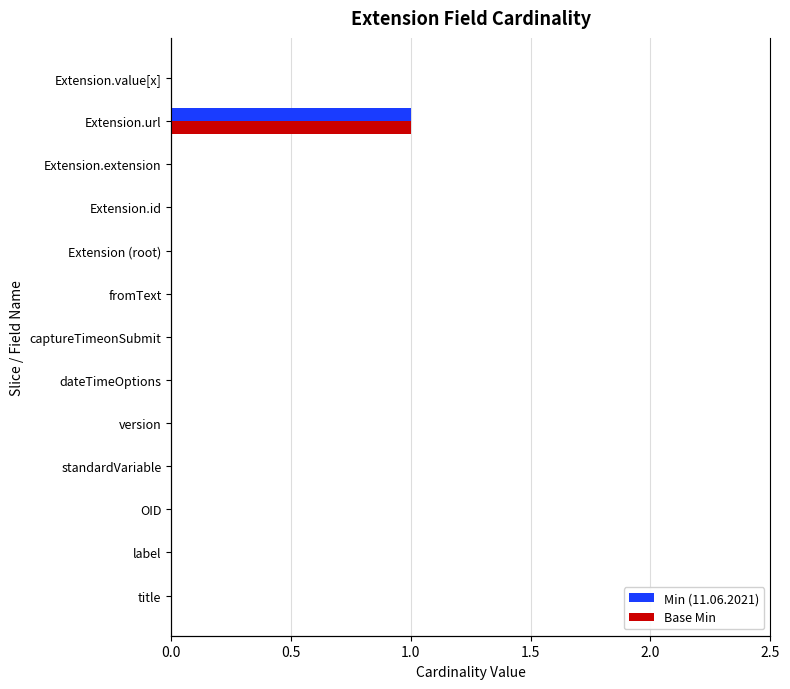

What position from the right is fromText?

6